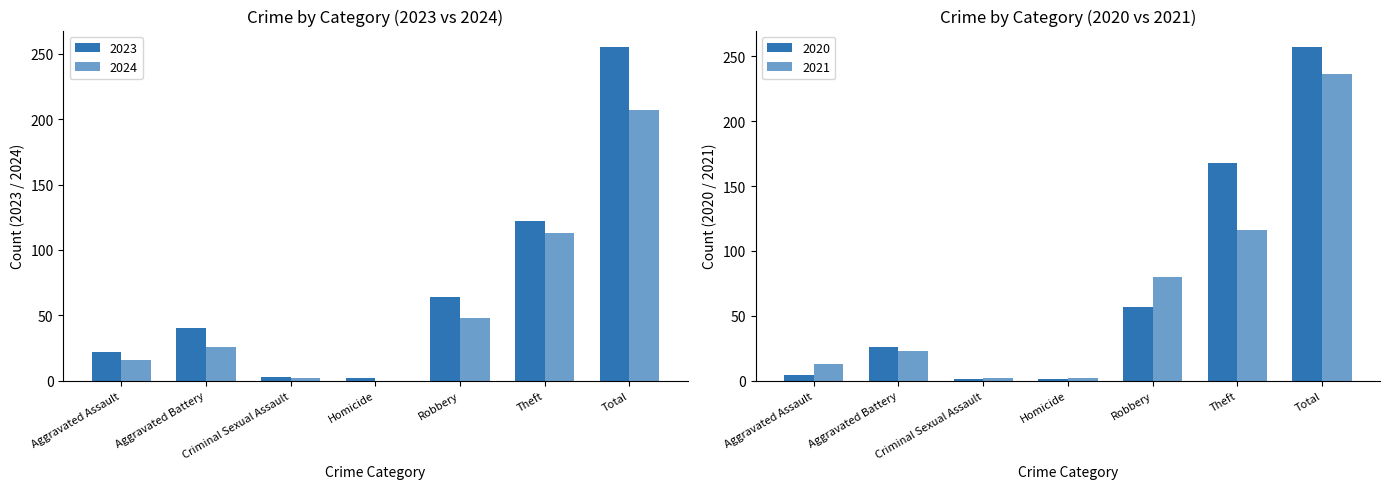

How many groups of bars are there?

7